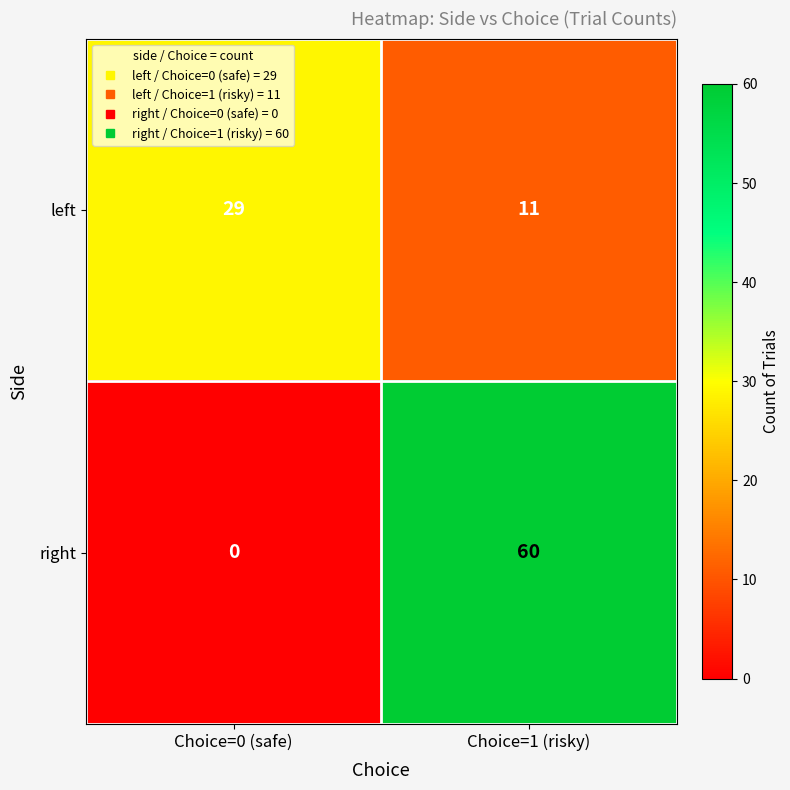

What is the average value of the right series?

30